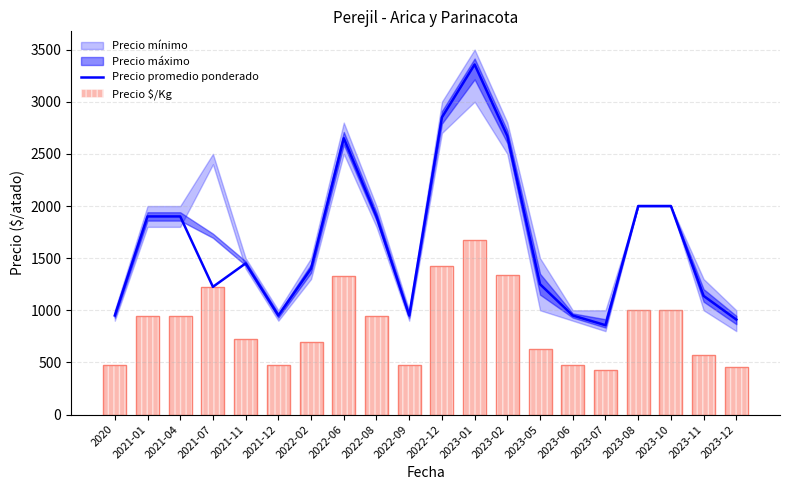

Reading left to right, extract all data points from this chart.

Precio promedio ponderado: 2020=950	2021-01=1900	2021-04=1900	2021-07=1225	2021-11=1450	2021-12=950	2022-02=1400	2022-06=2650	2022-08=1900	2022-09=950	2022-12=2850	2023-01=3357	2023-02=2671	2023-05=1250	2023-06=950	2023-07=857	2023-08=2000	2023-10=2000	2023-11=1138	2023-12=911
Precio $/Kg: 2020=475	2021-01=950	2021-04=950	2021-07=1225	2021-11=725	2021-12=475	2022-02=700	2022-06=1325	2022-08=950	2022-09=475	2022-12=1425	2023-01=1678	2023-02=1336	2023-05=625	2023-06=475	2023-07=428	2023-08=1000	2023-10=1000	2023-11=569	2023-12=456